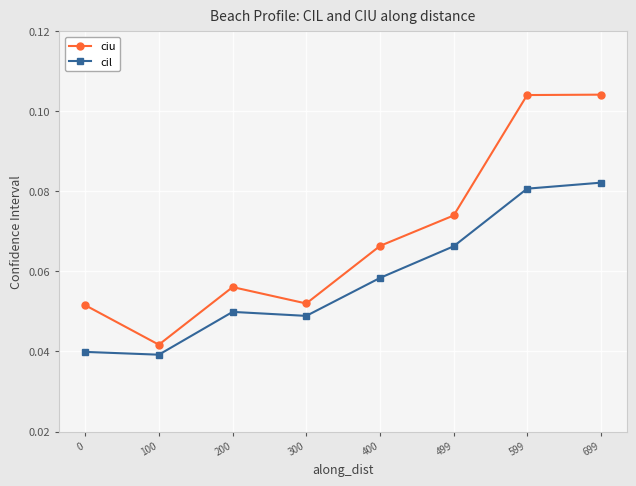

True or false: ciu and cil cross at least once.

False